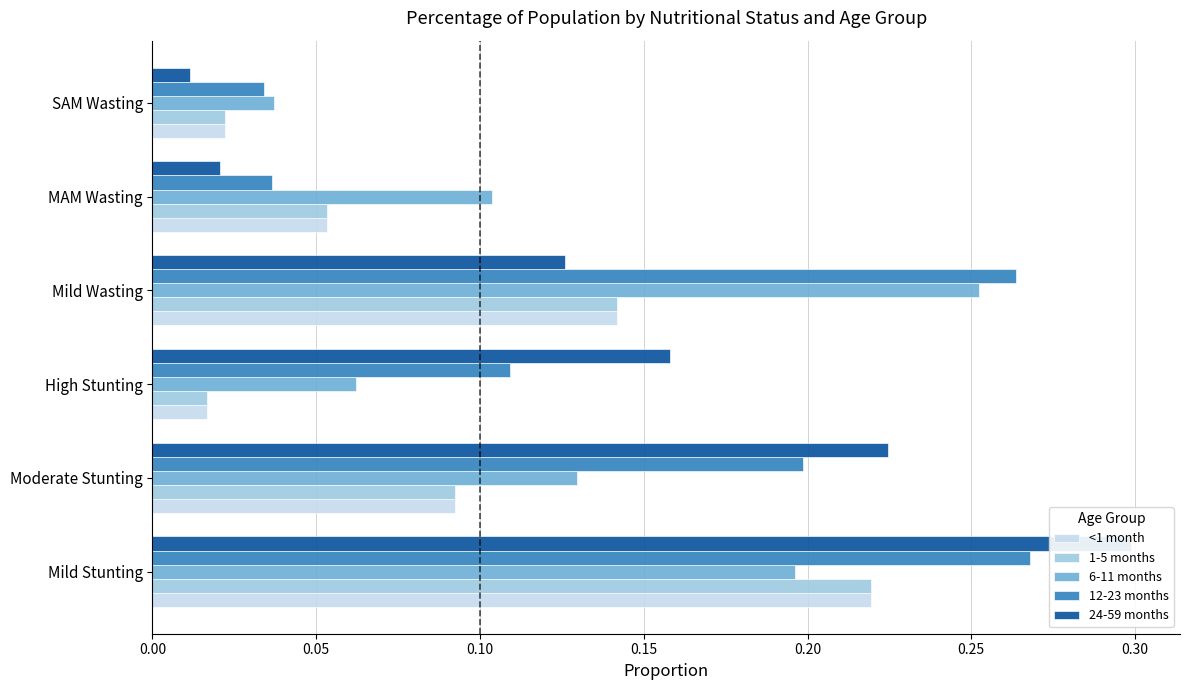

The 24-59 months series shows 0.1 at High Stunting. True or false?

False